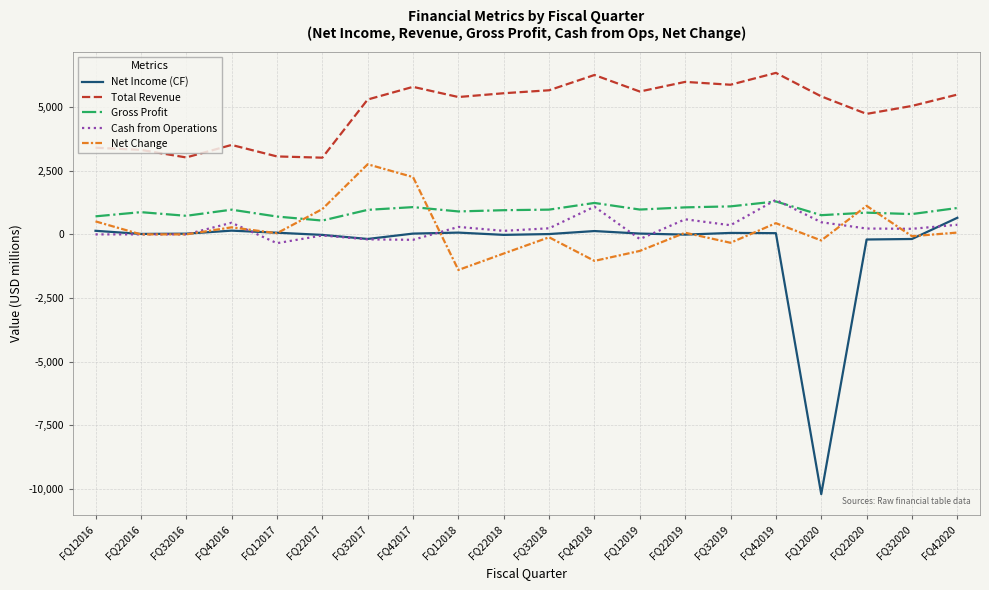

What is the greatest value displayed?

6348